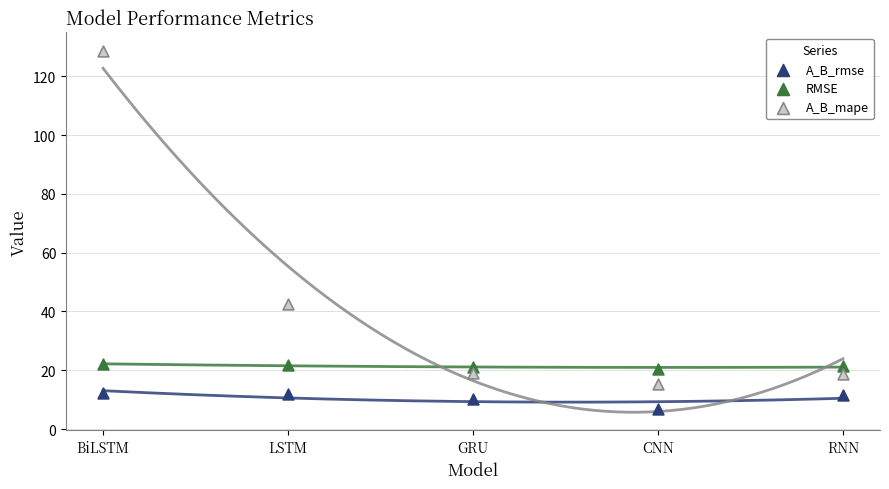

Across all data points, what is the range of Y values (max minus min)?

121.9